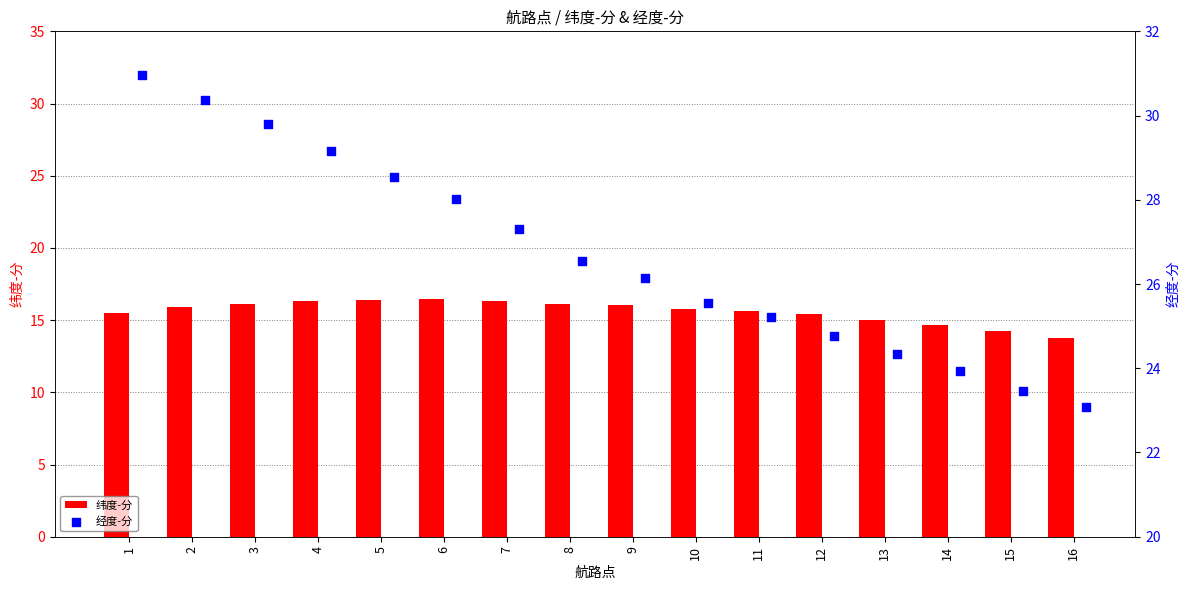

What is the sum of all 纬度-分 values?

249.7